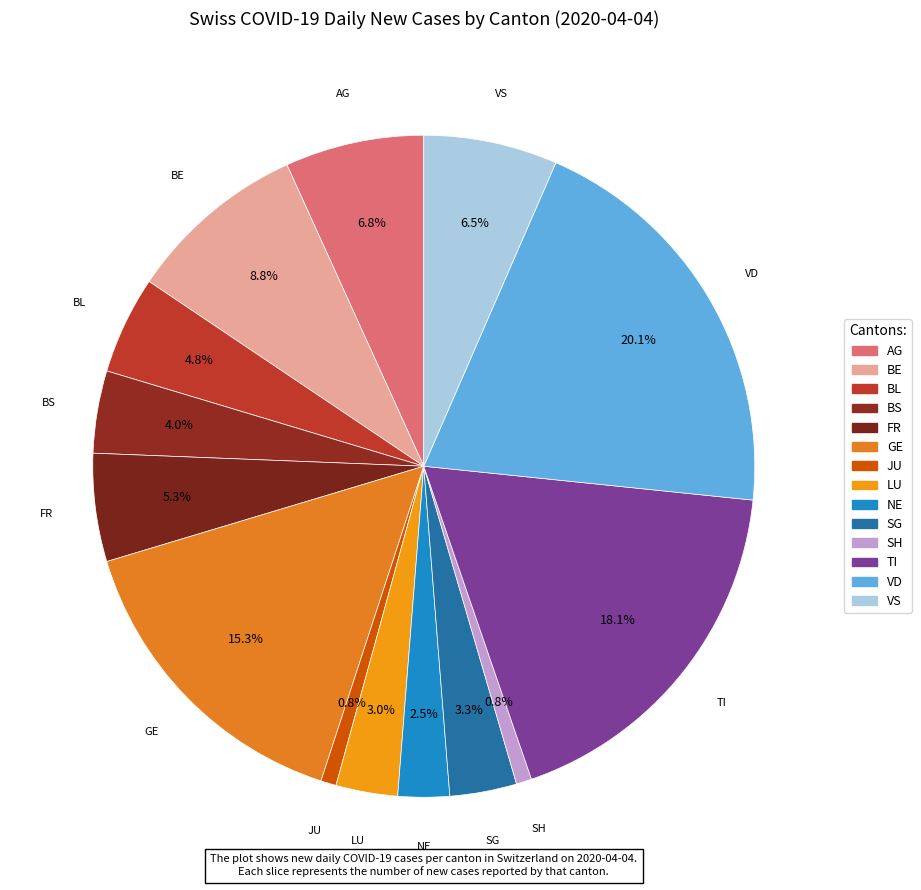

Which category has the biggest portion of the pie?

VD